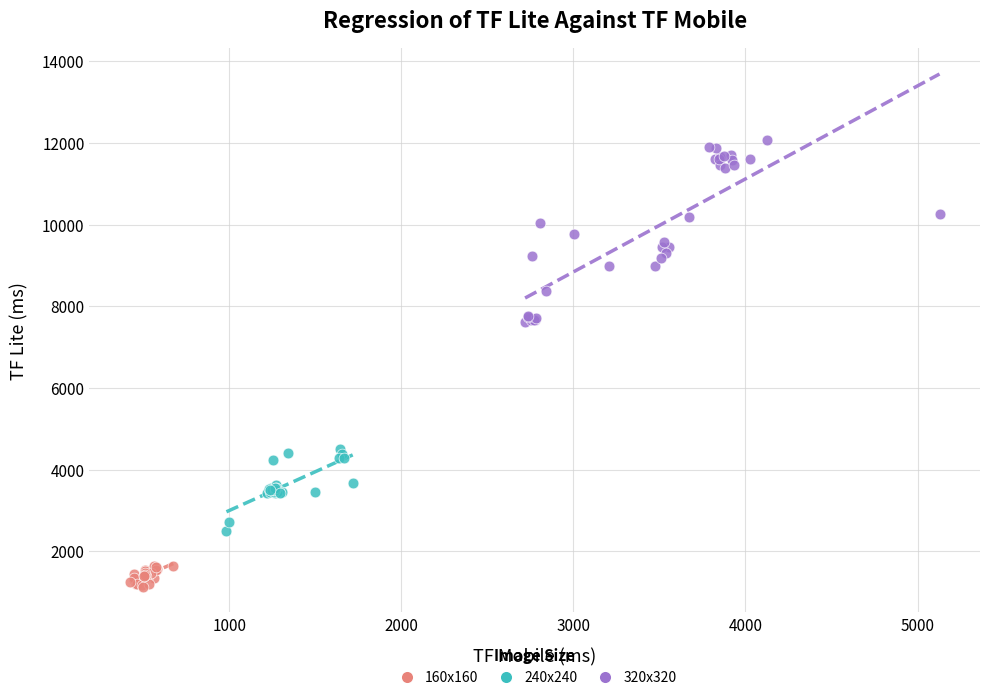

Which series contains the highest Y value?

320x320